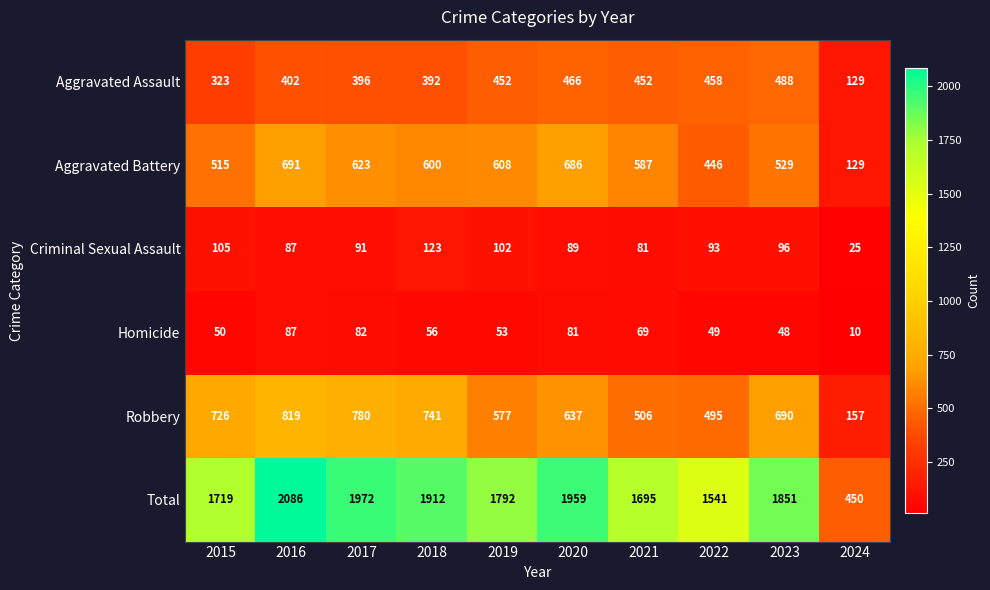

What value does the Aggravated Assault series have at 2019?

452